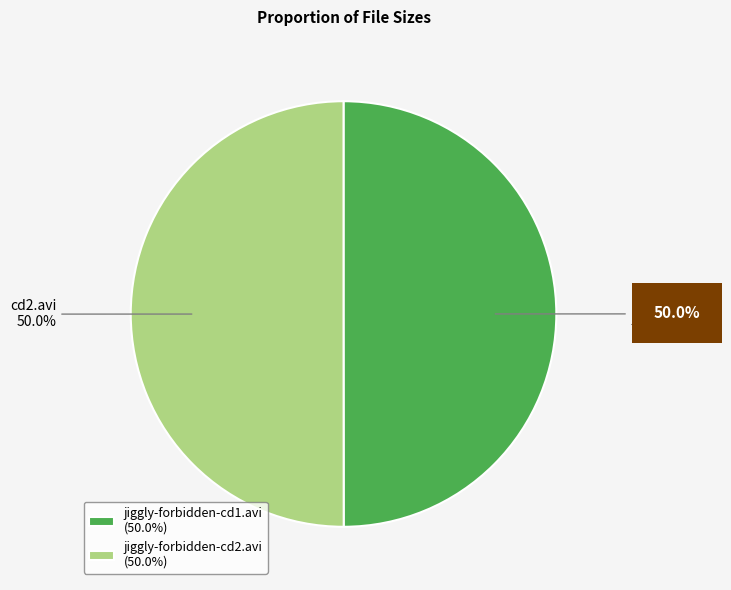

The jiggly-forbidden-cd1.avi slice represents 37% of the pie. True or false?

False